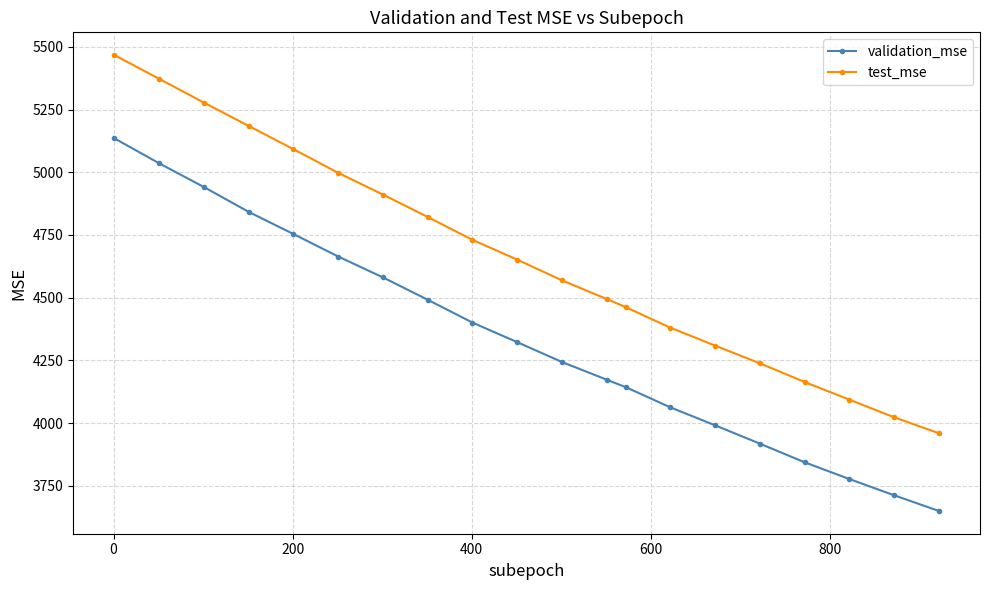

What is the maximum value shown in the chart?

5466.8